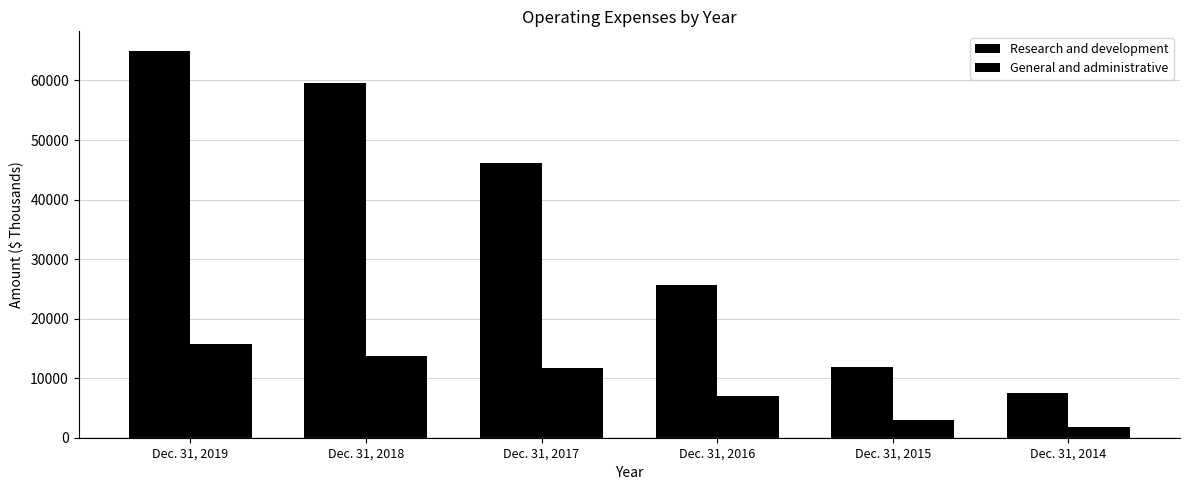

Reading left to right, what are all the values shown in this chart?

Research and development: Dec. 31, 2019=65003	Dec. 31, 2018=59497	Dec. 31, 2017=46181	Dec. 31, 2016=25705	Dec. 31, 2015=11831	Dec. 31, 2014=7459
General and administrative: Dec. 31, 2019=15749	Dec. 31, 2018=13697	Dec. 31, 2017=11779	Dec. 31, 2016=6961	Dec. 31, 2015=2963	Dec. 31, 2014=1860